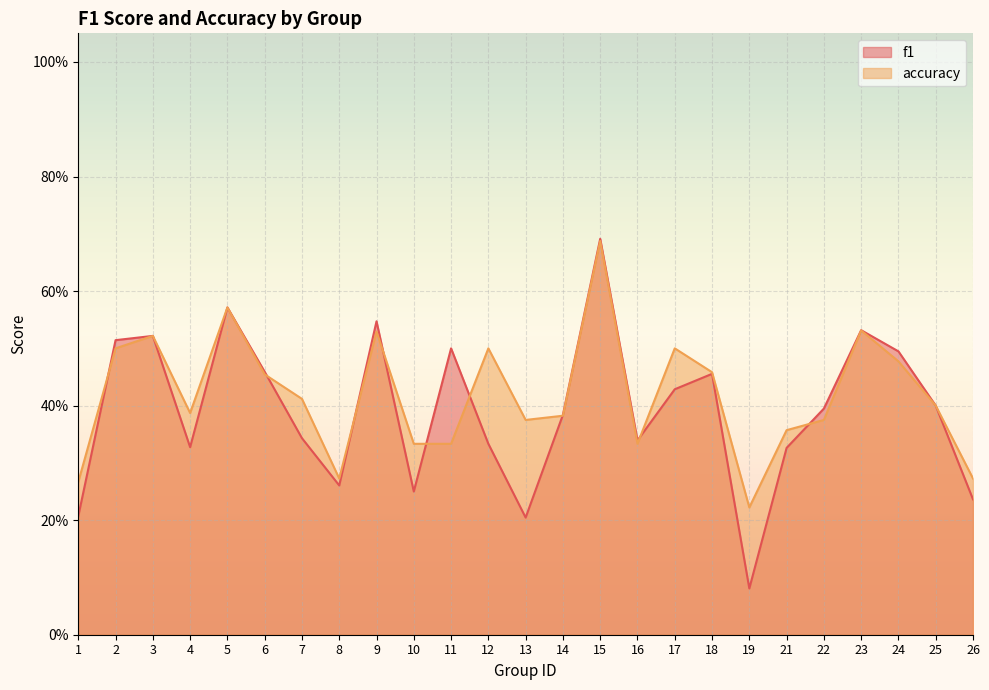

What is the lowest value of the f1 series?

0.1